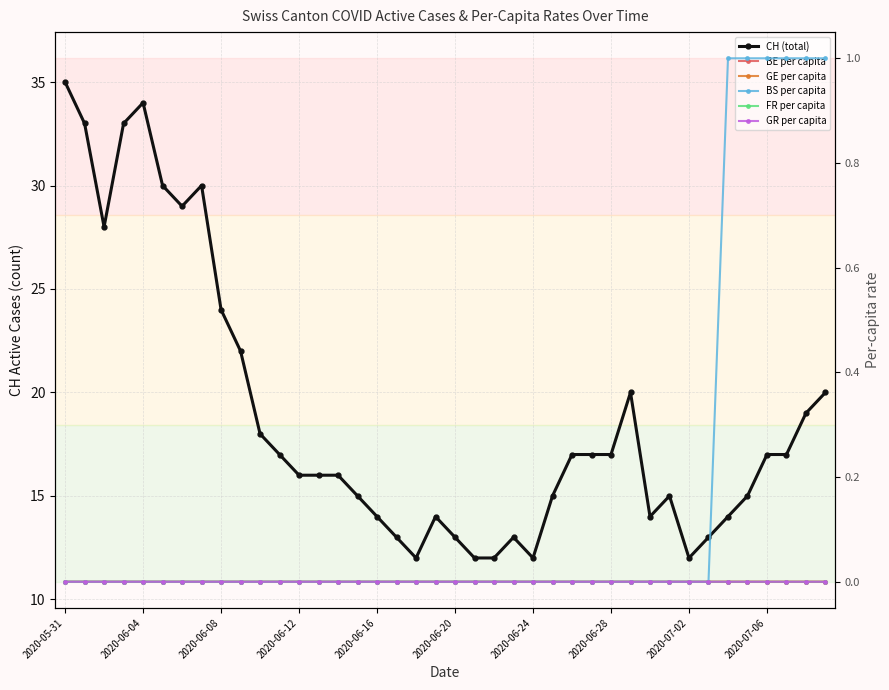

Which series has the largest total across all categories?

CH (total)